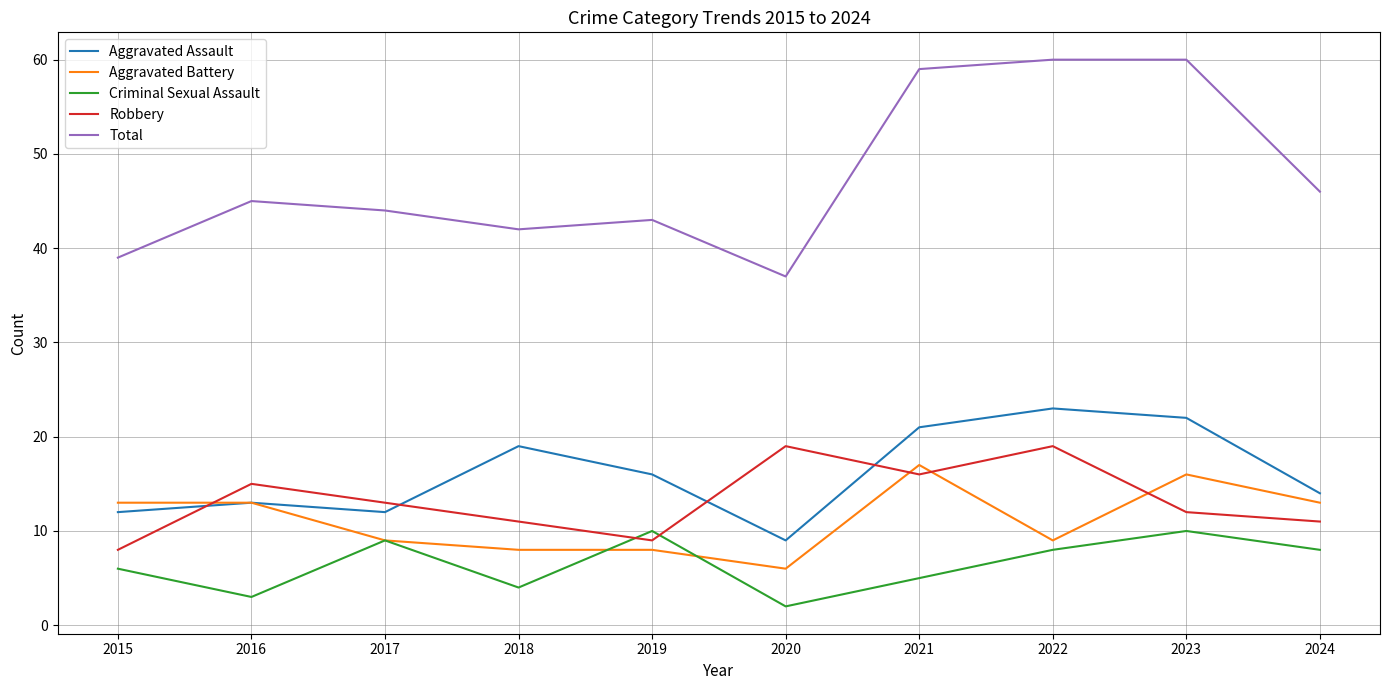

What is the difference between the maximum and minimum values in the Robbery series?

11